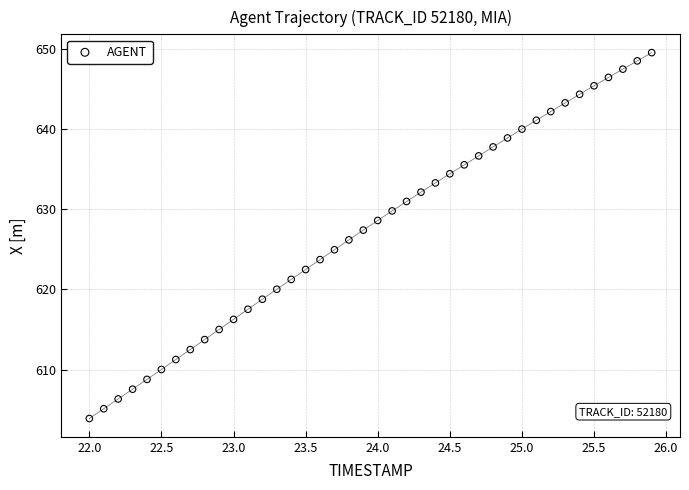

What is the range of X values (max minus min)?

3.9